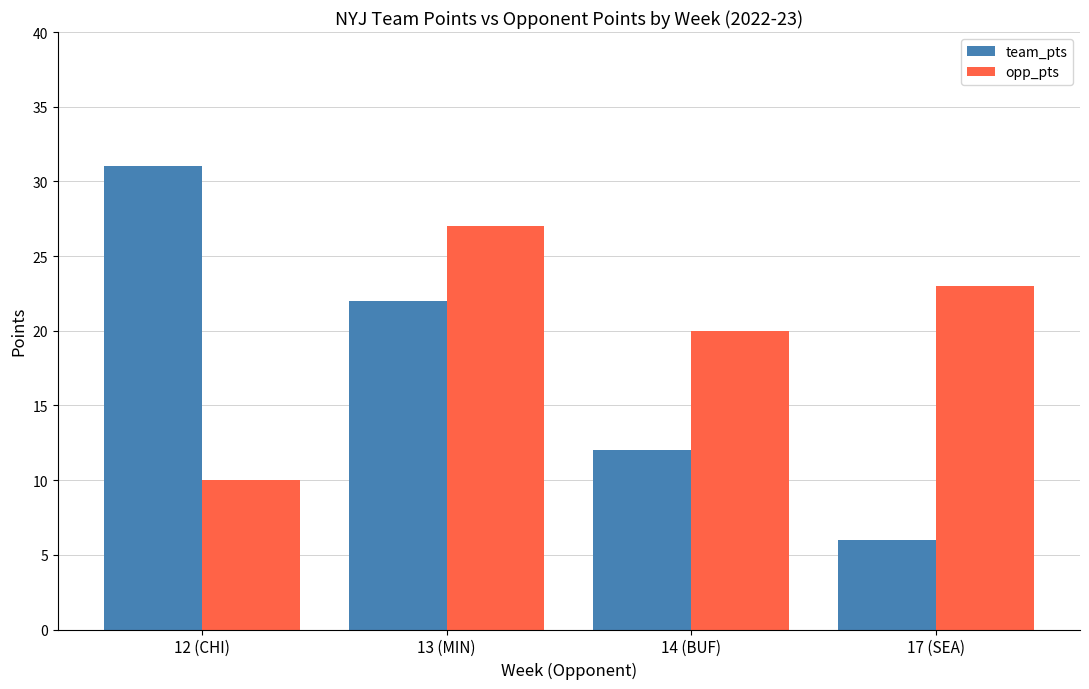

Reading right to left, transcribe all the data shown in this chart.

team_pts: 17 (SEA)=6	14 (BUF)=12	13 (MIN)=22	12 (CHI)=31
opp_pts: 17 (SEA)=23	14 (BUF)=20	13 (MIN)=27	12 (CHI)=10